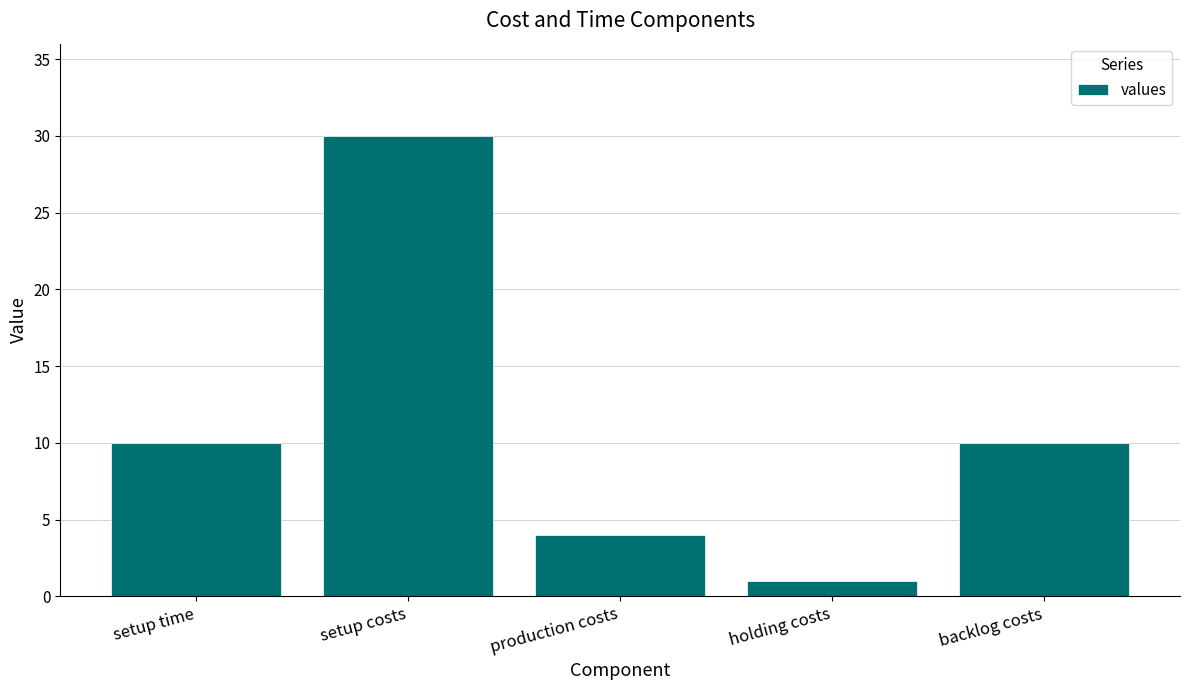

Which has a higher value, backlog costs or holding costs?

backlog costs